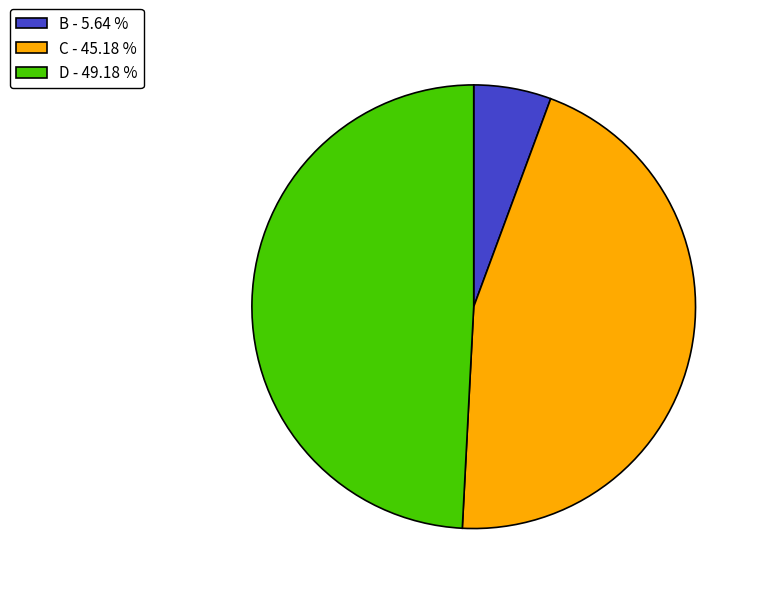

Does B - 5.64 % represent more than half of the total?

No